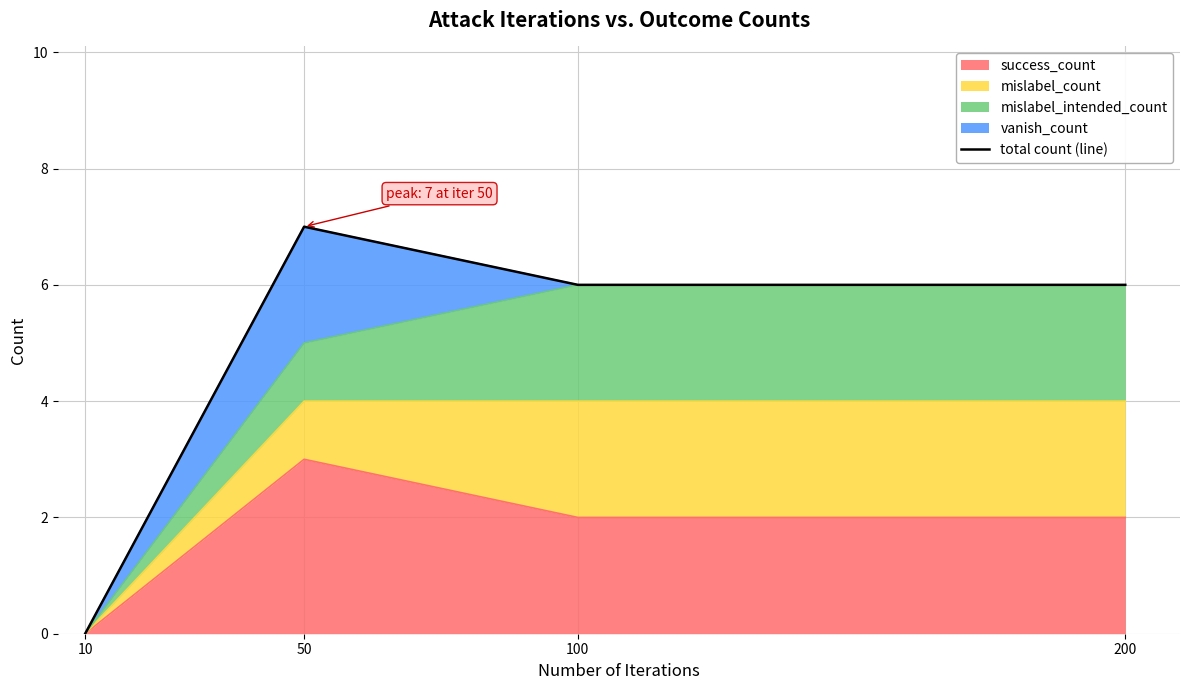

Read the value at 100.

6